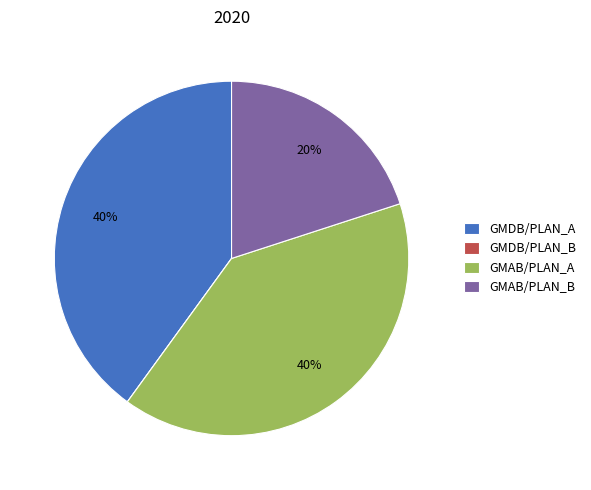

True or false: GMDB/PLAN_A accounts for 40% of the total.

True